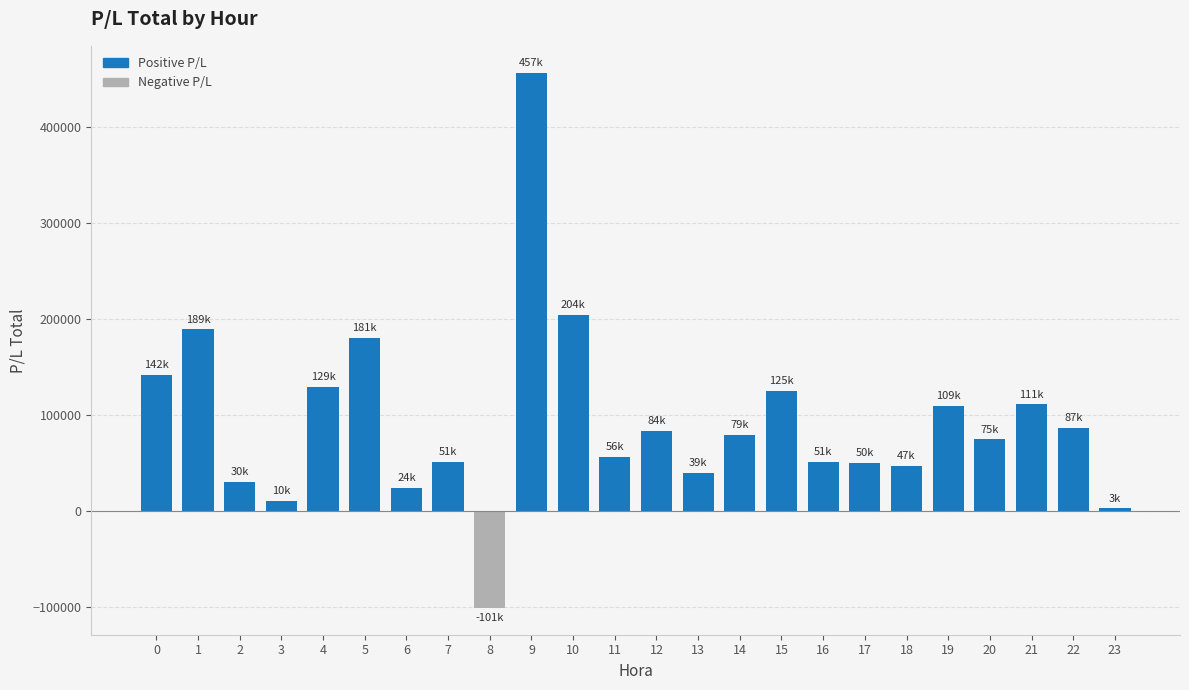

Is it true that the value at 18 is 46784.3?

True